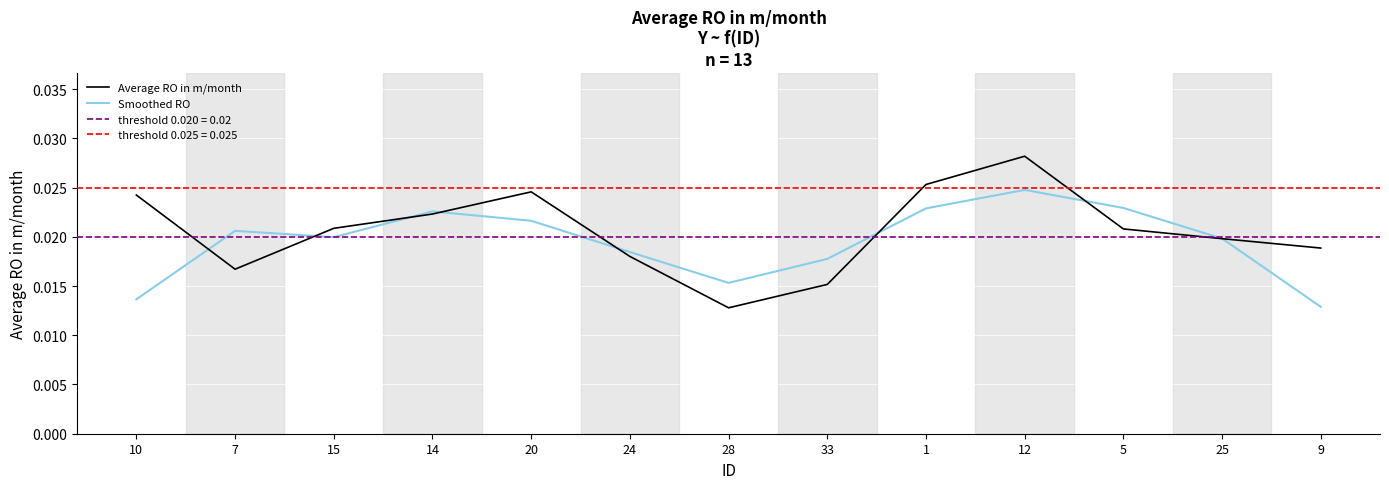

How many distinct data groups are displayed?

2